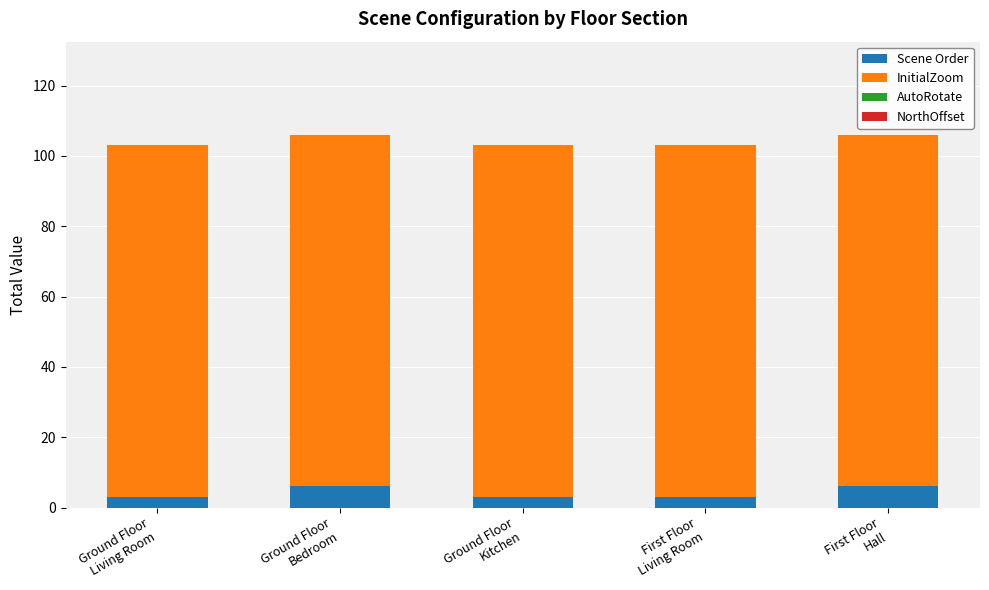

What is the lowest value of the Scene Order series?

3